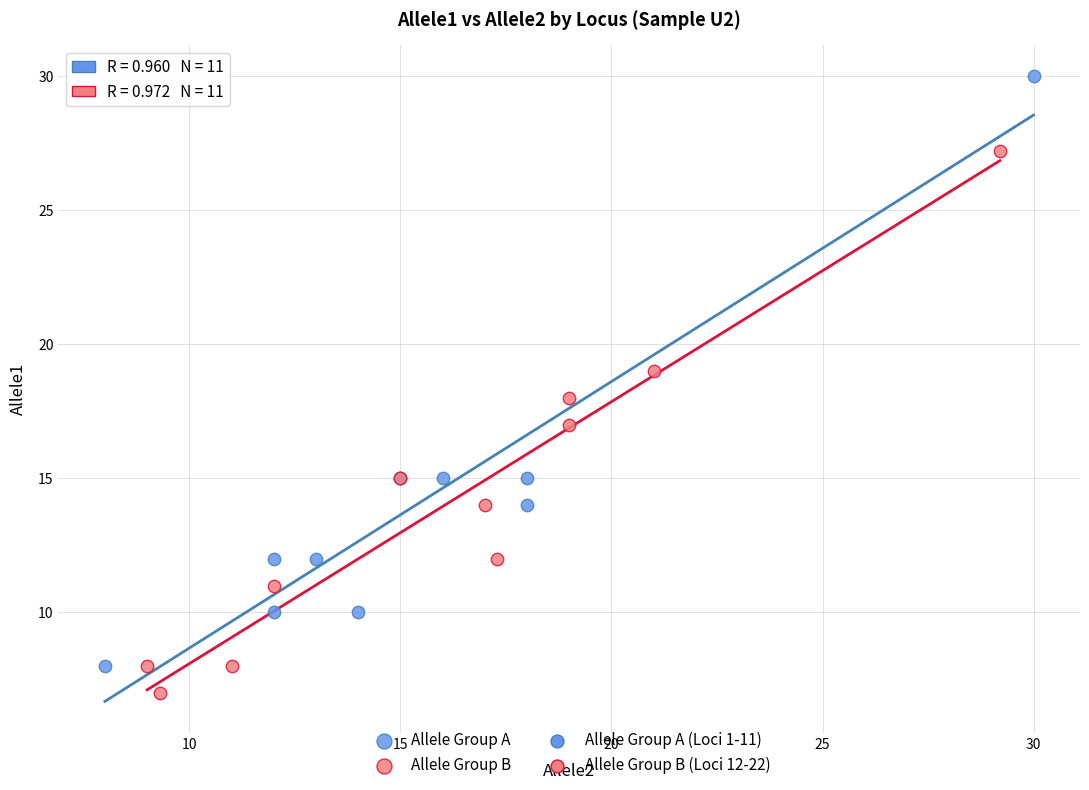

Which series contains the highest Y value?

Allele Group A